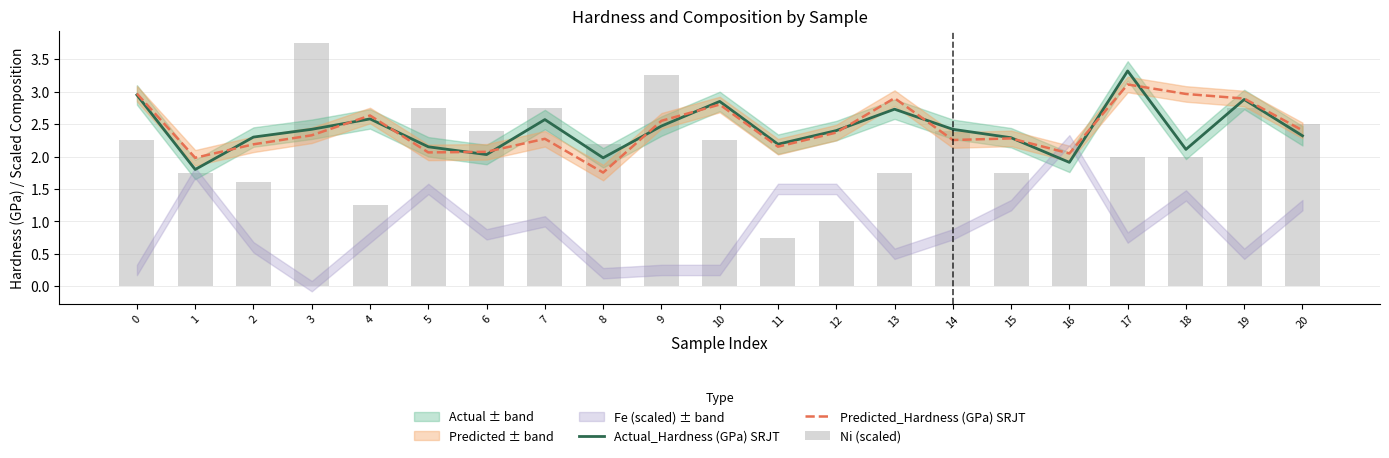

At which category is the sum across all series the highest?

19